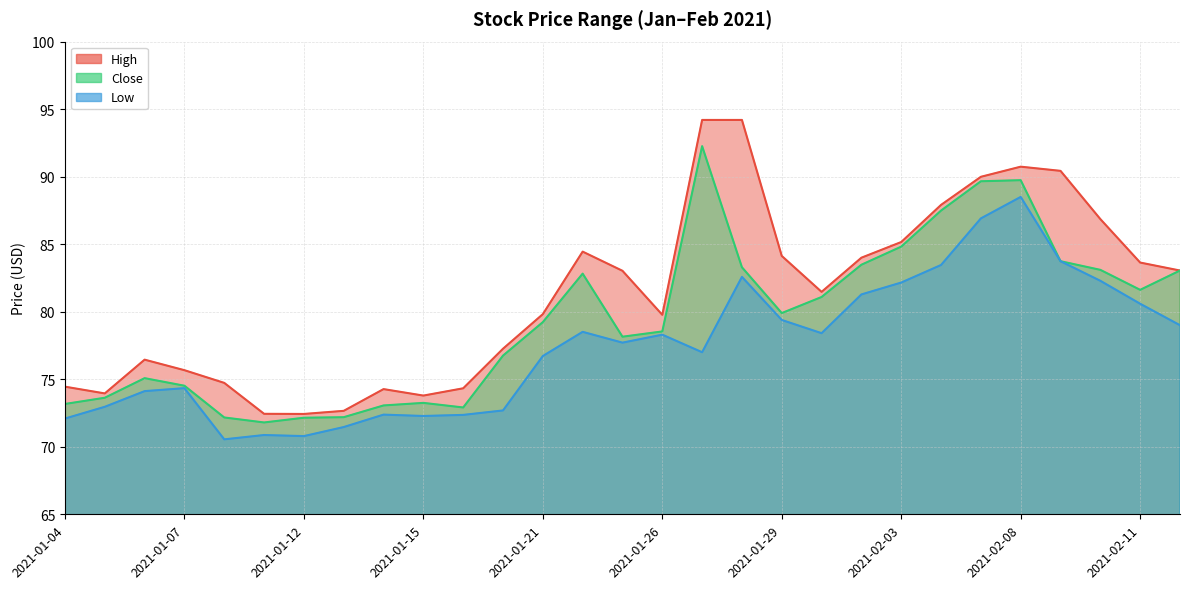

The High series shows 84.1 at 2021-01-29. True or false?

True